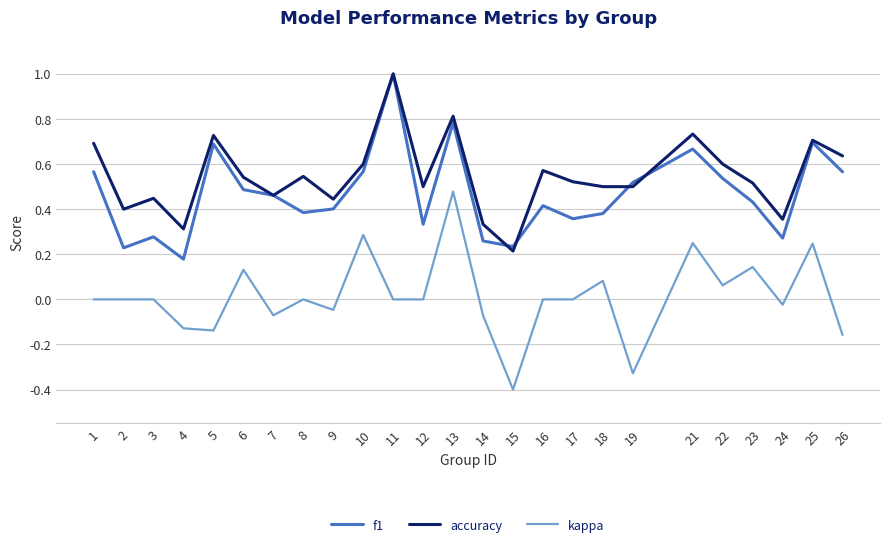

True or false: kappa and accuracy intersect in this chart.

False